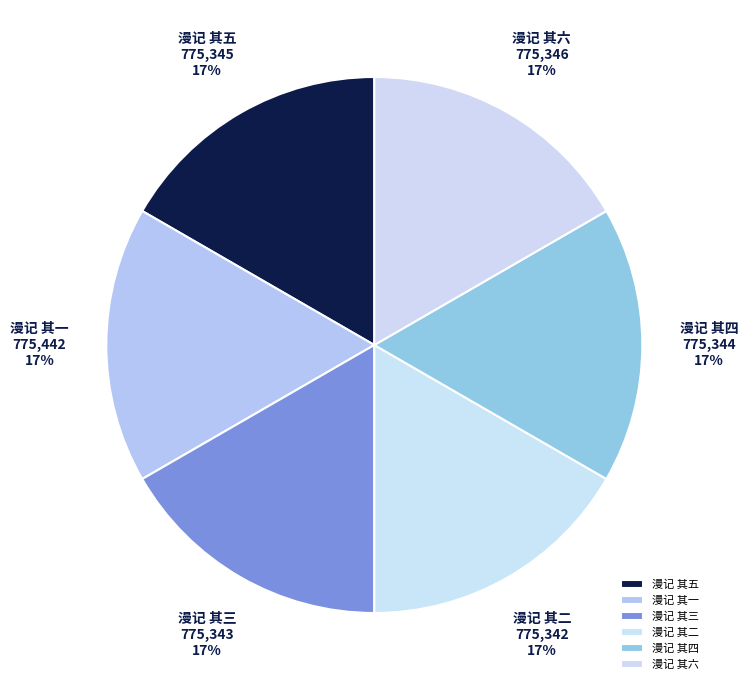

Approximately how many times larger is the value at 漫记 其四 compared to 漫记 其三?

1.0